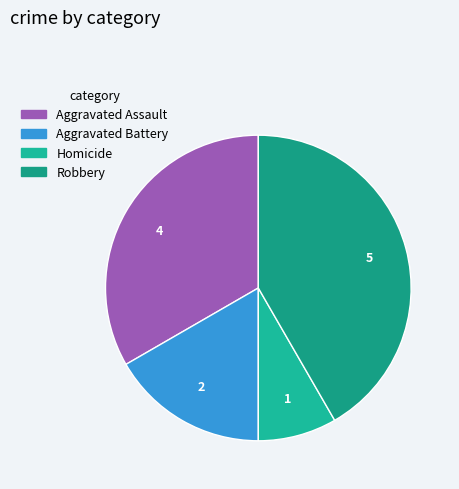

To the nearest percent, what is the difference between the largest and smallest slice percentages?

33%